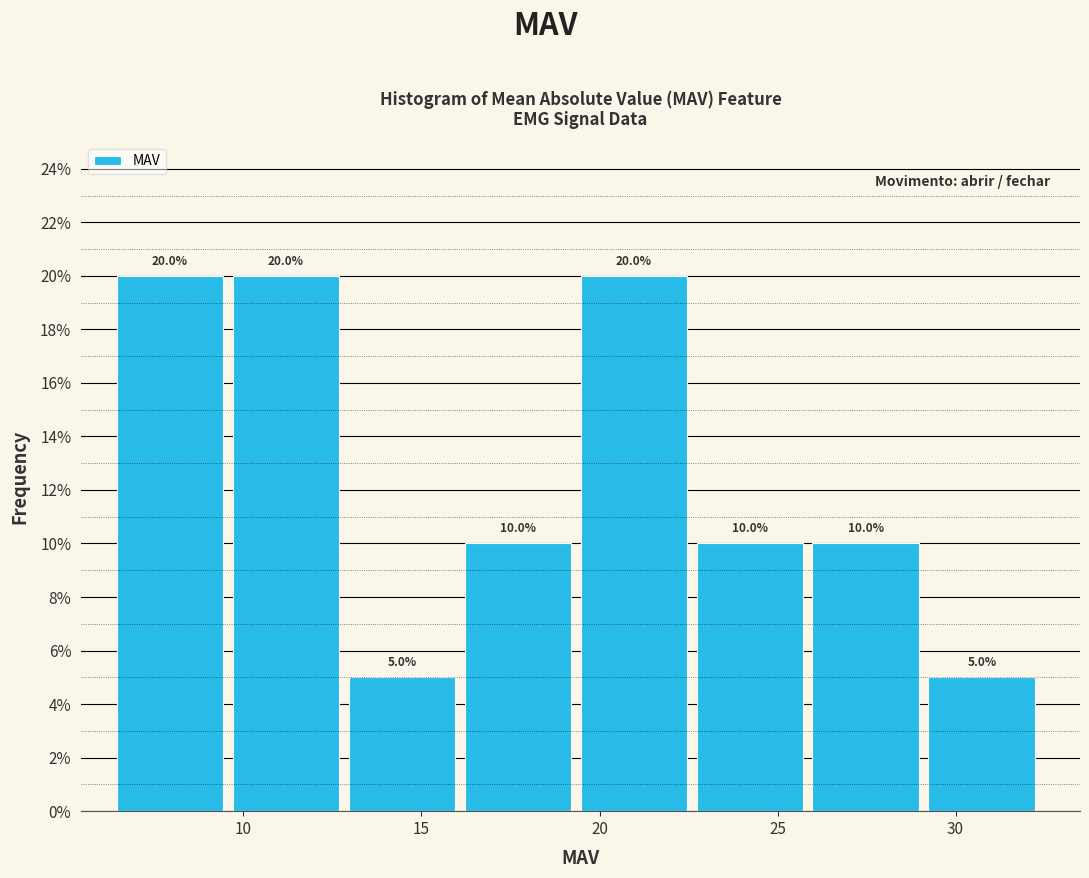

Reading left to right, list every bar in this chart as the range it spans on the x-axis followed by its height. The bar edges are not printed on the chart, so give them approximately, as read against the axis.

6.5 to 9.5: 20.0
9.5 to 13.0: 20.0
13.0 to 16.0: 5.0
16.0 to 19.5: 10.0
19.5 to 22.5: 20.0
22.5 to 26.0: 10.0
26.0 to 29.0: 10.0
29.0 to 32.5: 5.0